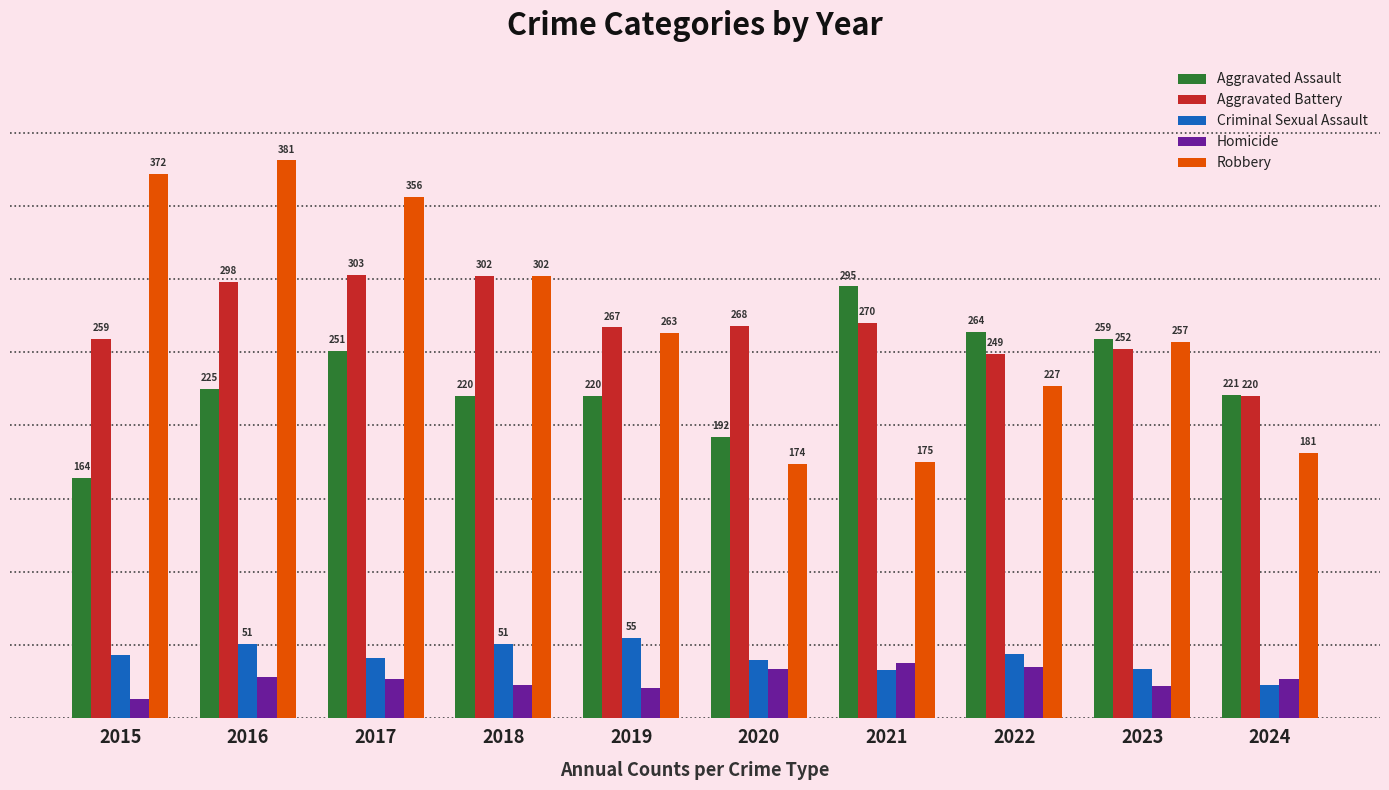

Rank the categories by Aggravated Battery value from lowest to highest.

2024, 2022, 2023, 2015, 2019, 2020, 2021, 2016, 2018, 2017